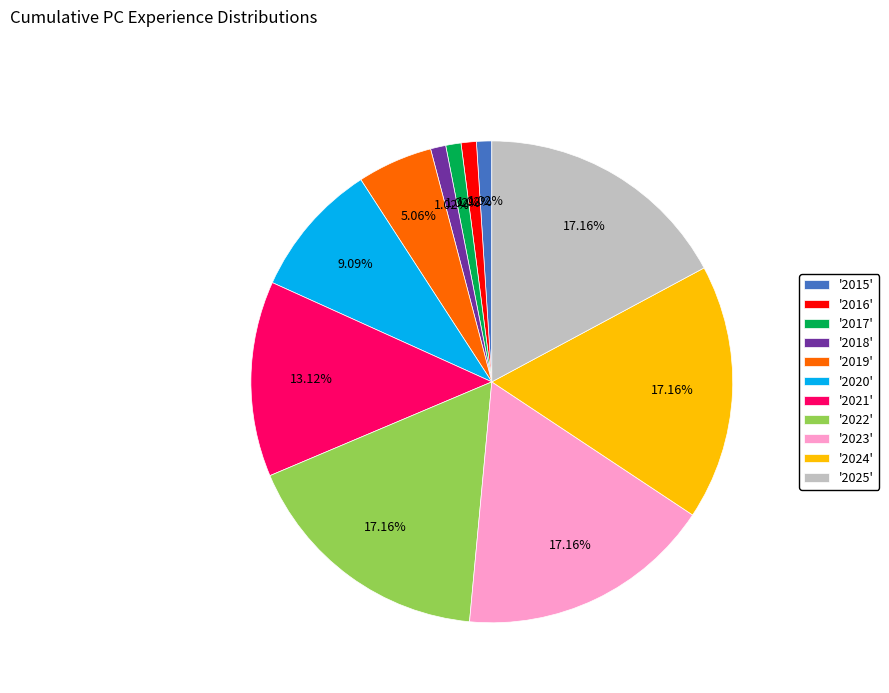

How many segments does this pie chart have?

11